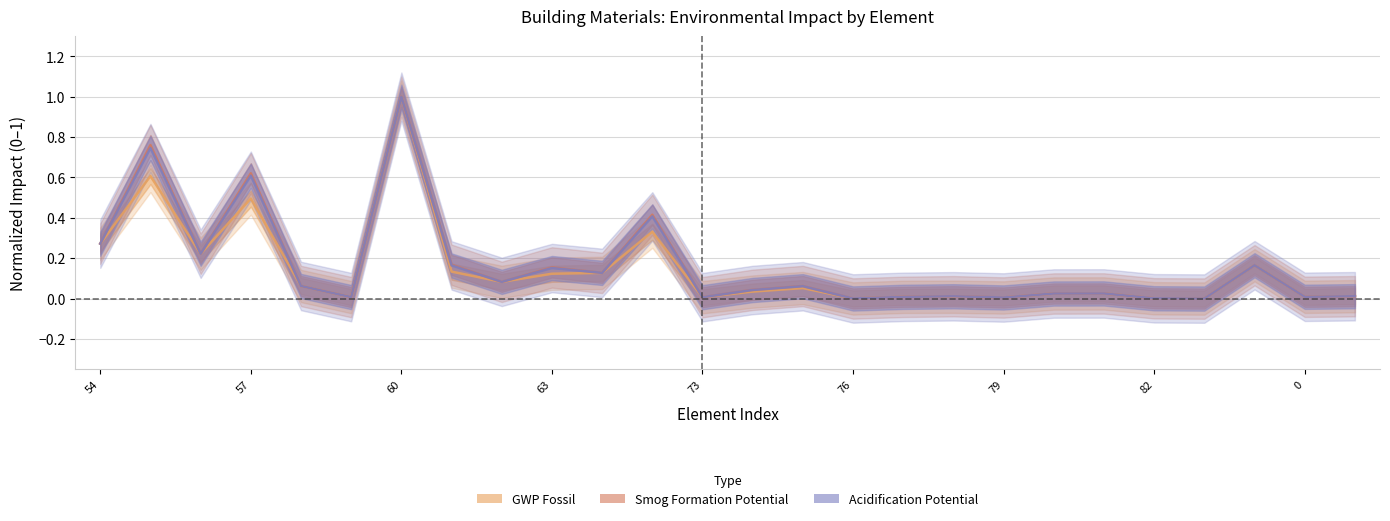

Which series has the largest range (max minus min)?

Global Warming Potential_fossil